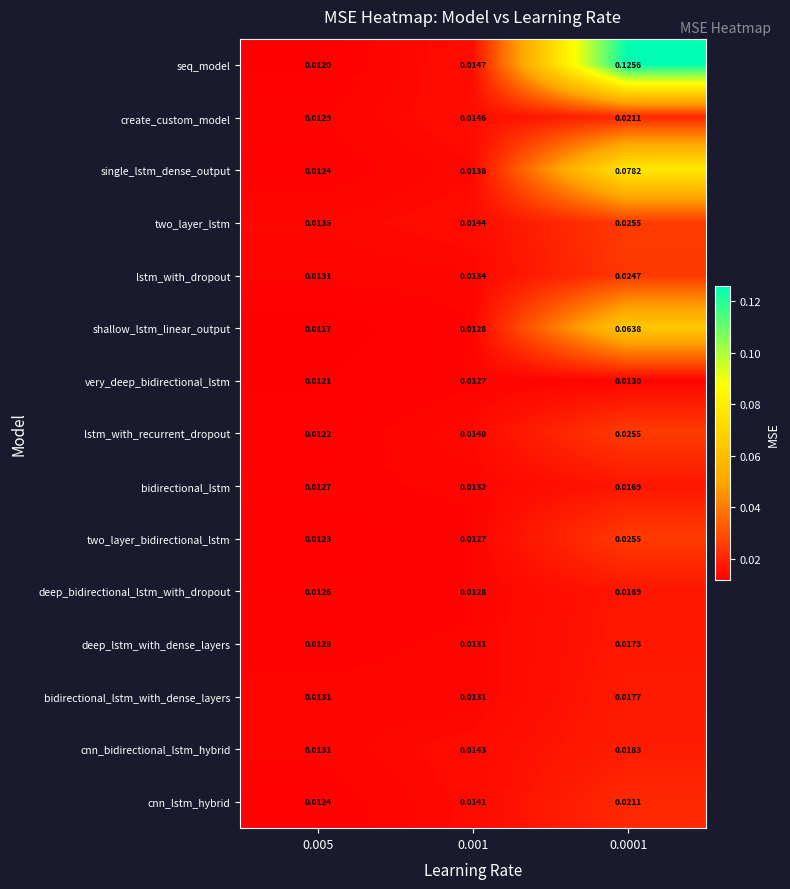

Which series changed the most between 0.005 and 0.001?

seq_model